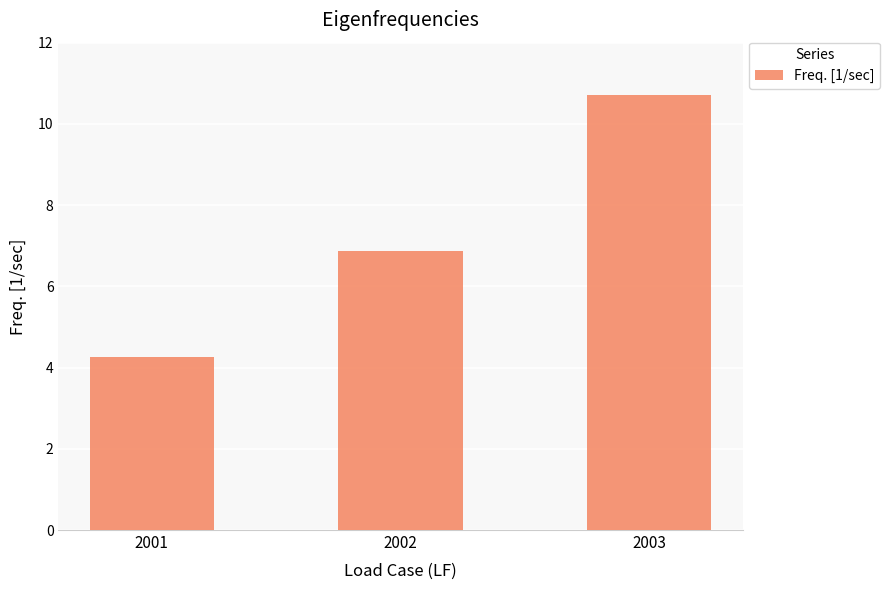

Reading left to right, list all the values displayed in this chart.

4.3	6.9	10.7